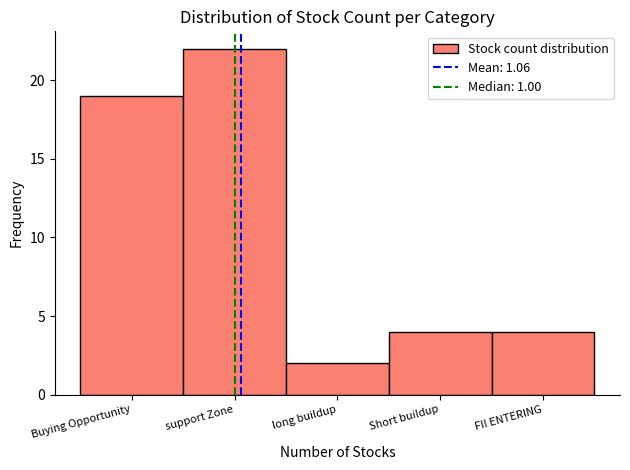

Reading right to left, extract all data points from this chart.

FII ENTERING=4	Short buildup=4	long buildup=2	support Zone=22	Buying Opportunity=19